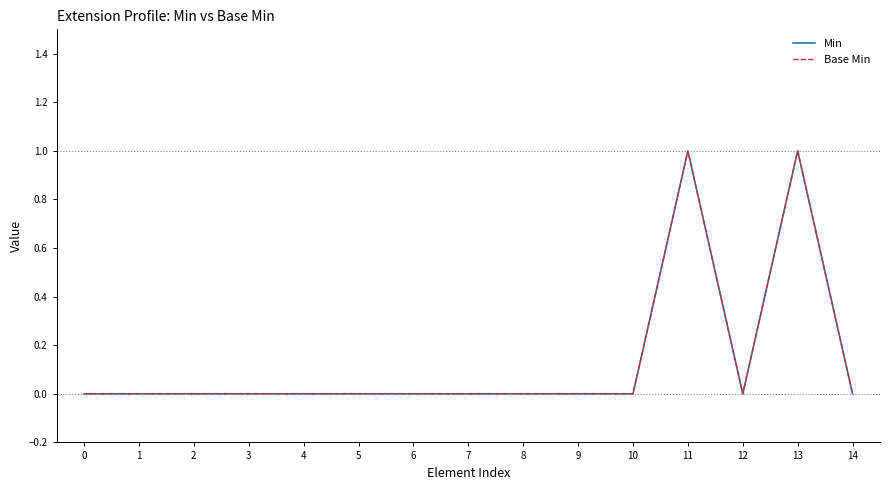

Between 0 and 13, which series saw the biggest shift?

Min